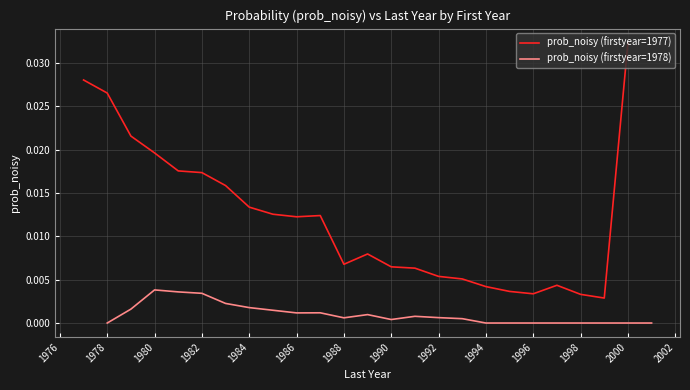

True or false: prob_noisy (firstyear=1977) and prob_noisy (firstyear=1978) cross at least once.

False